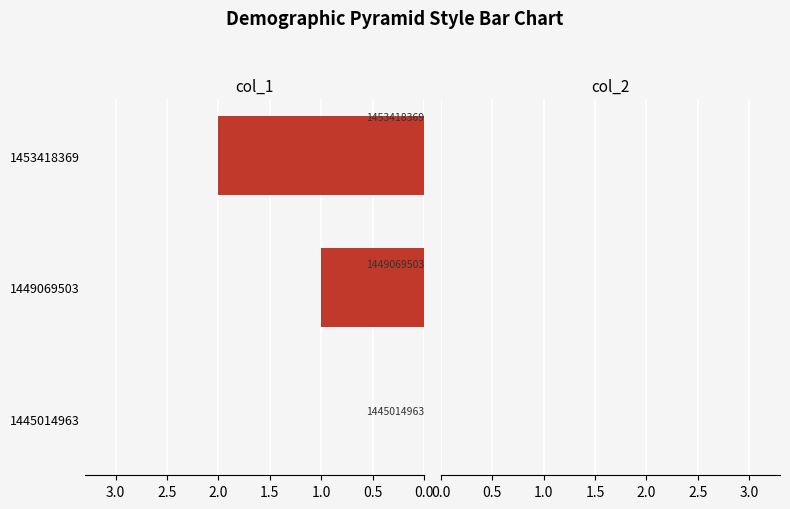

Between 1445014963 and 1453418369, which is larger?

1453418369